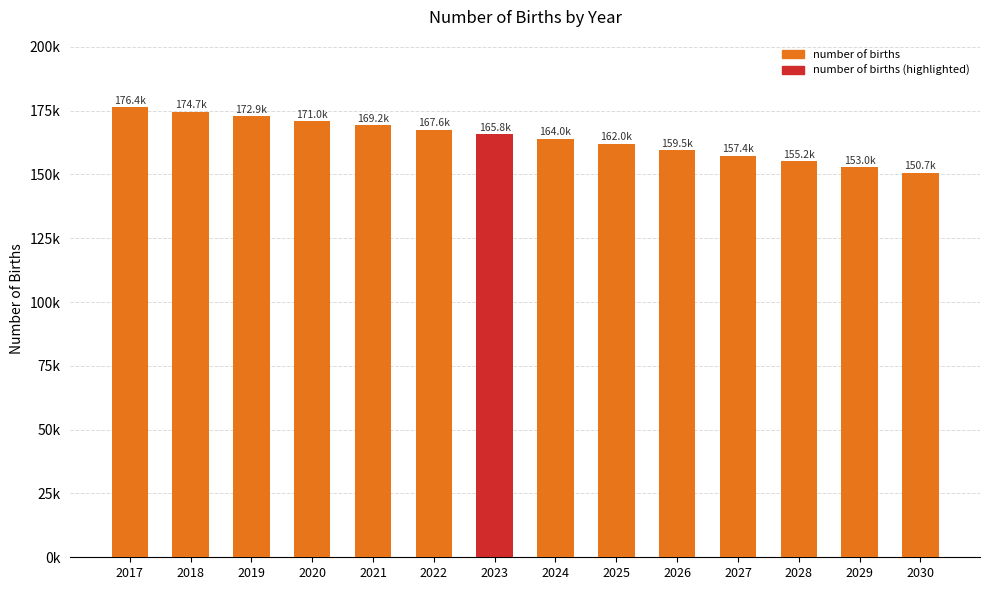

At which category does the chart reach its peak across all series?

2017